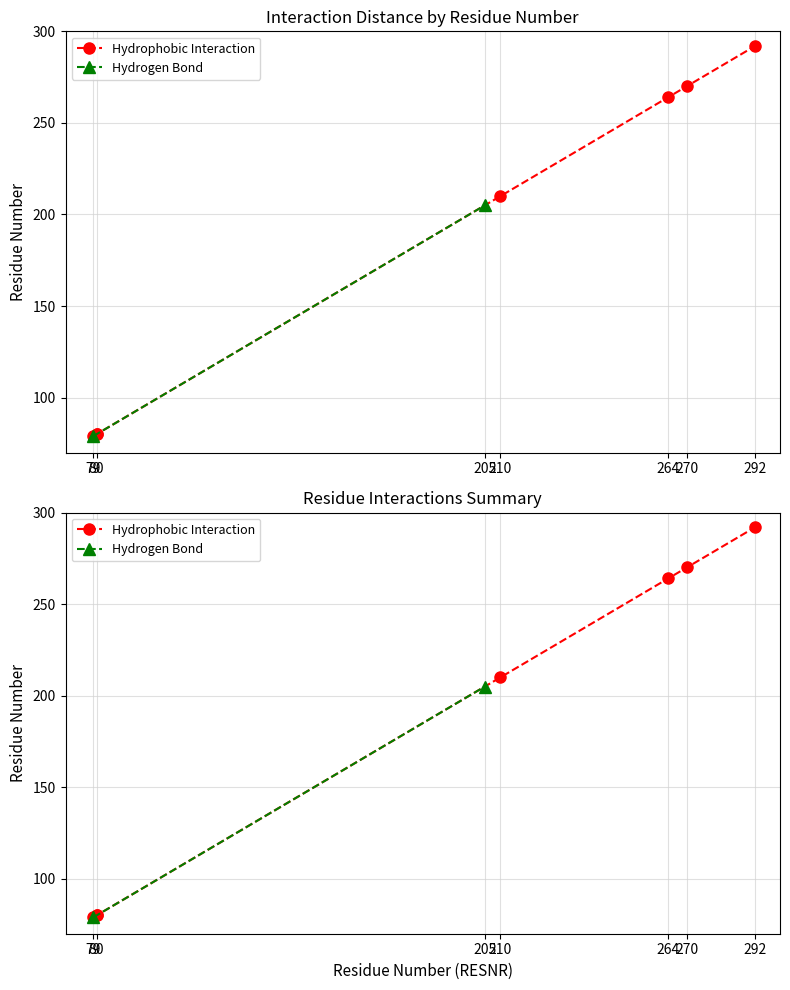

Where is the data nearest to the value 185?

210